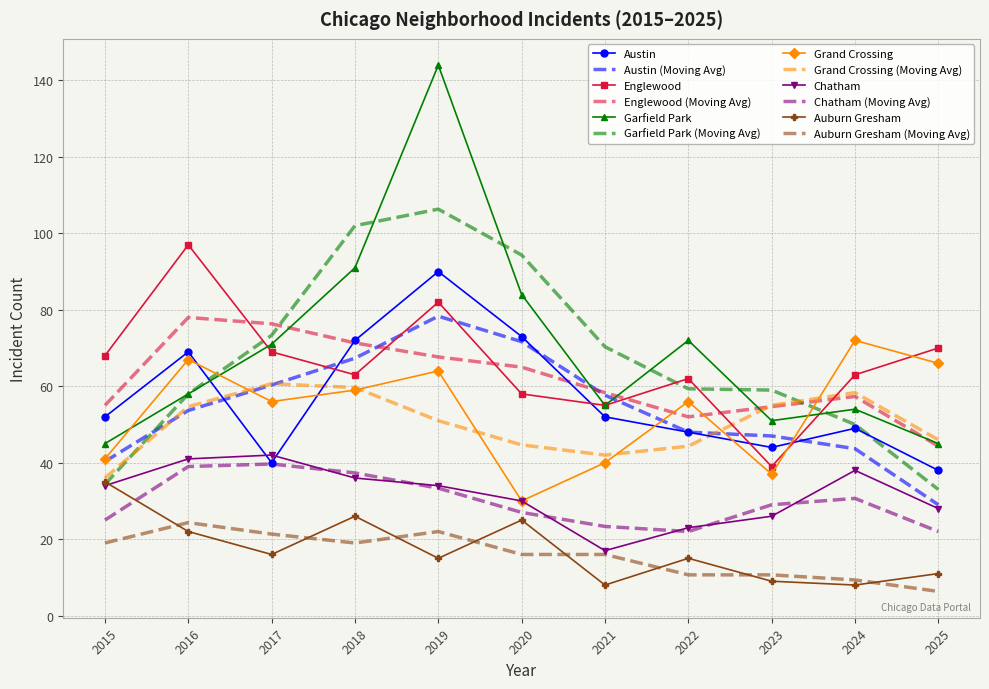

Is the value of Auburn Gresham at 2022 greater than the value of Grand Crossing at 2022?

No